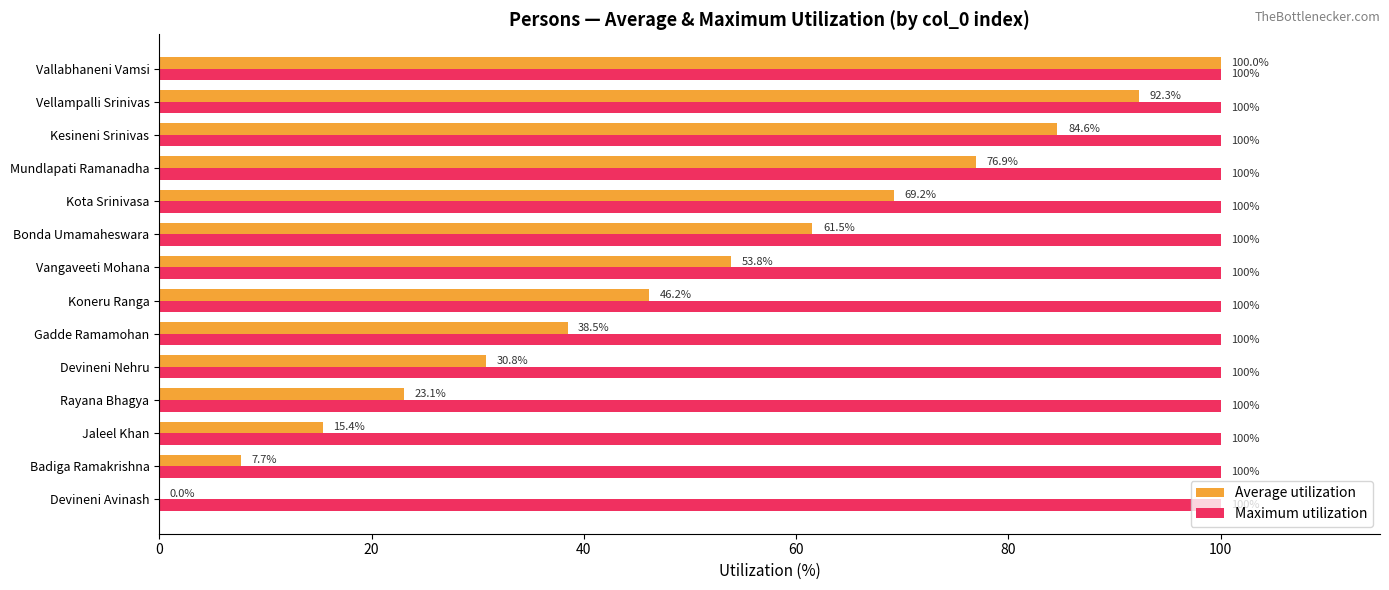

The value of Maximum utilization at Badiga Ramakrishna is 100.0. True or false?

True